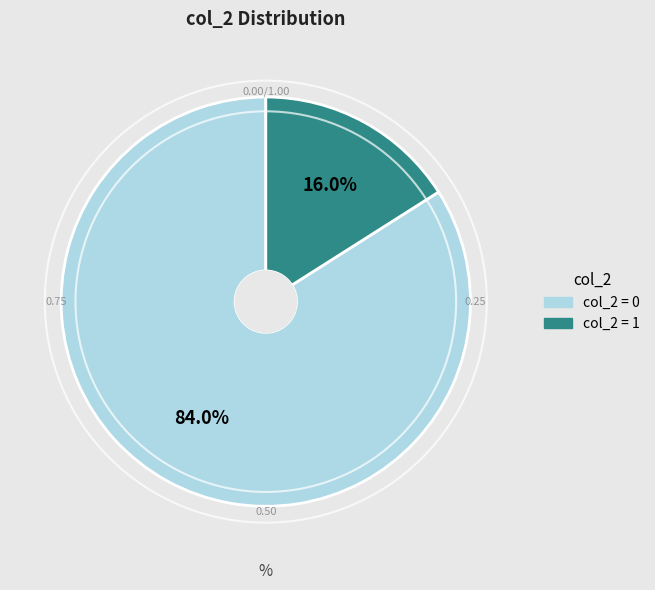

Does any single category account for the majority?

Yes